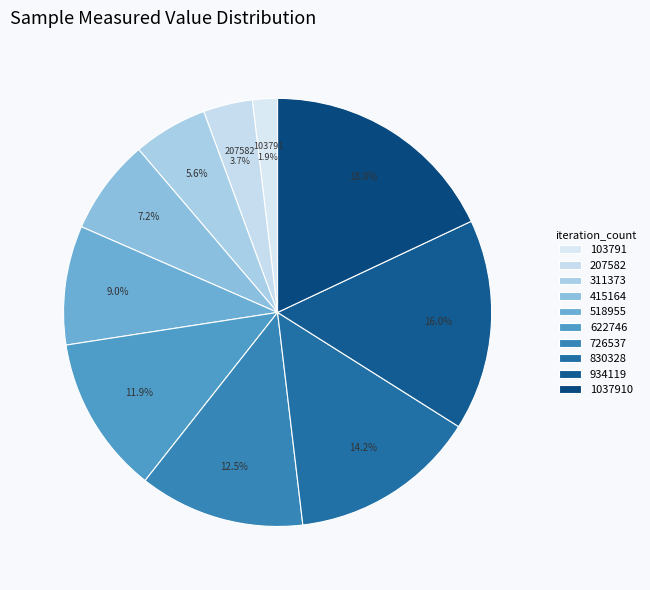

Rank the categories by value from highest to lowest.

1037910, 934119, 830328, 726537, 622746, 518955, 415164, 311373, 207582, 103791